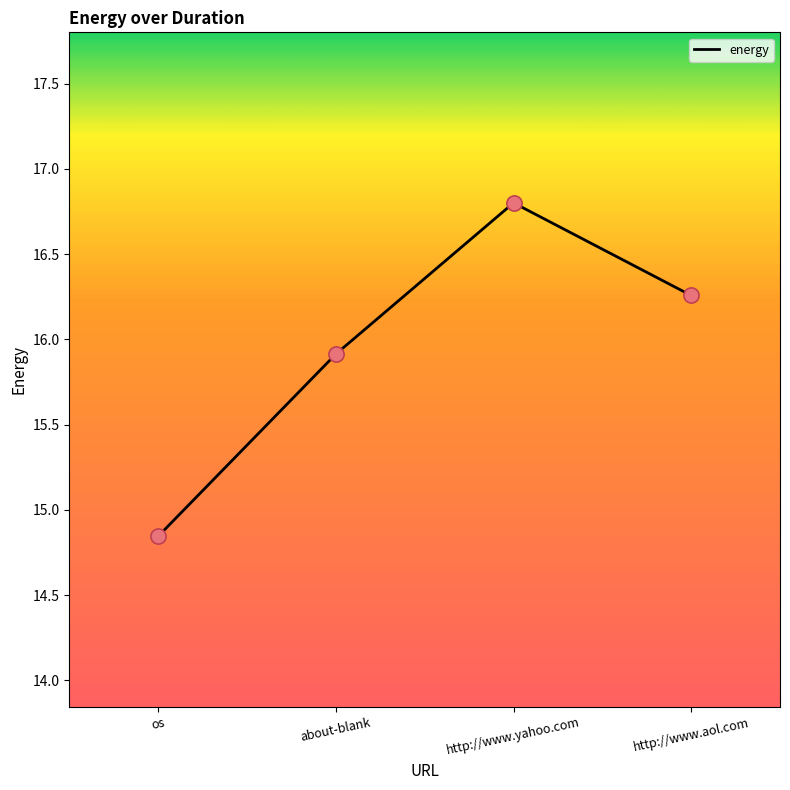

What is the change in value from about-blank to http://www.aol.com?

+0.3